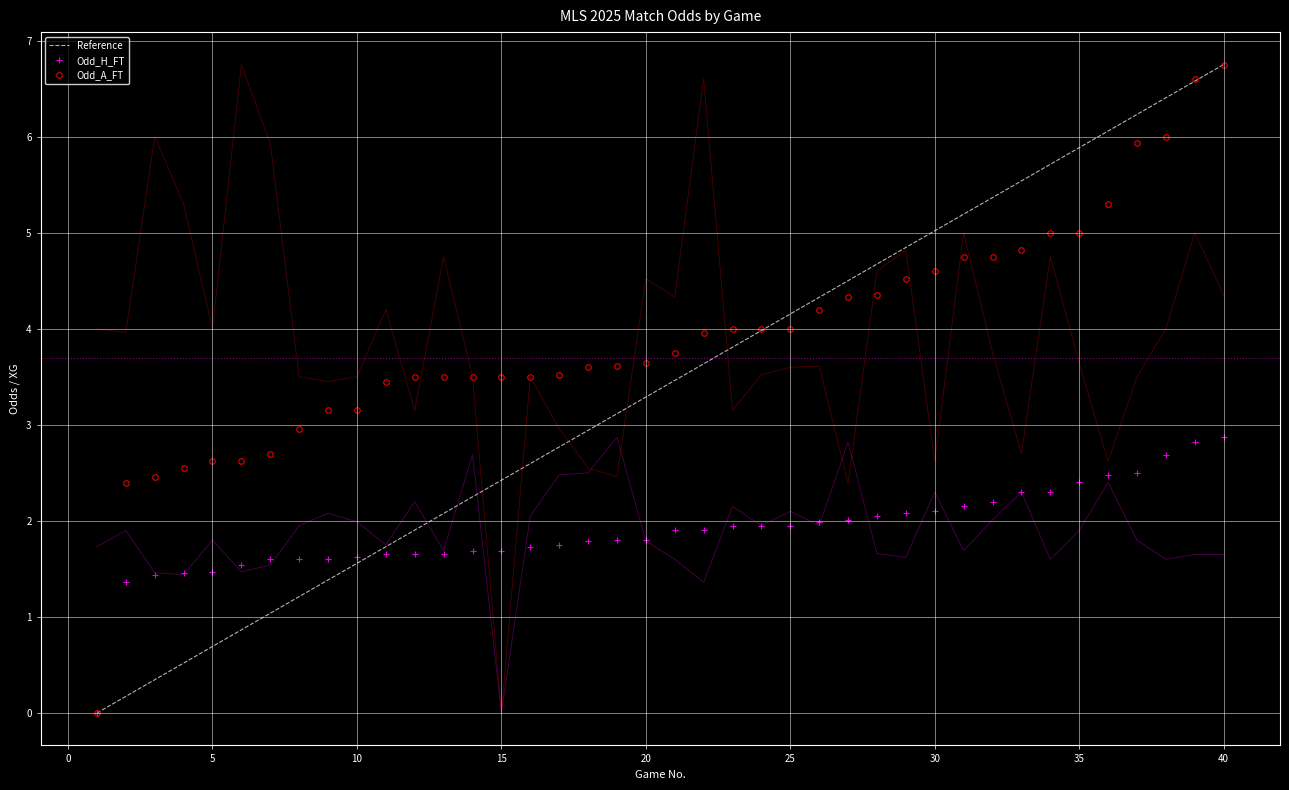

True or false: Odd_A_FT has a value of 5.5 at 15.

False